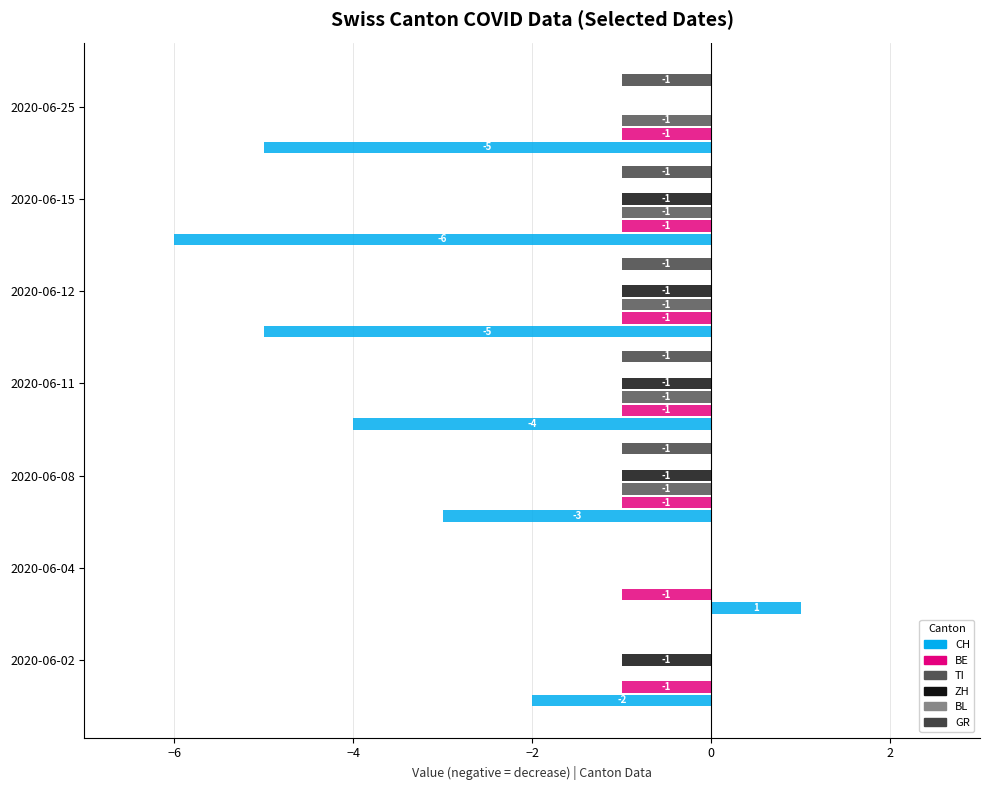

The value of TI at 2020-06-11 is -1.0. True or false?

True